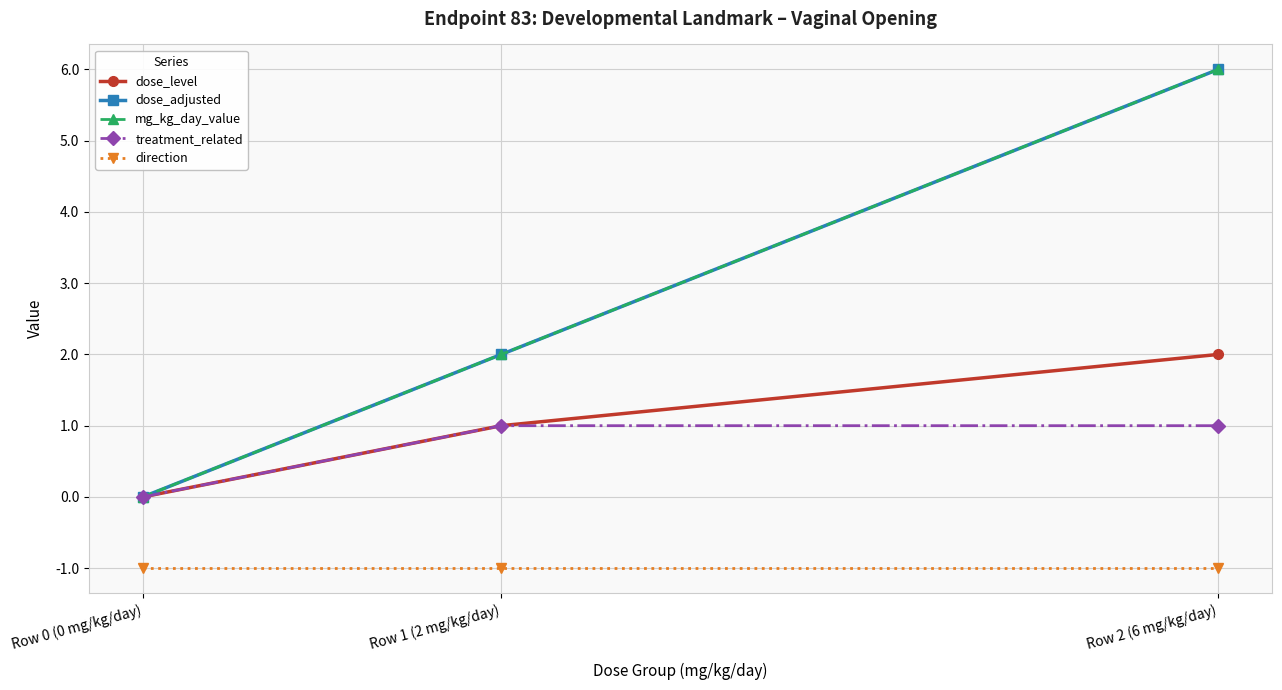

What is the label of the 1st point from the right?

Row 2 (6 mg/kg/day)